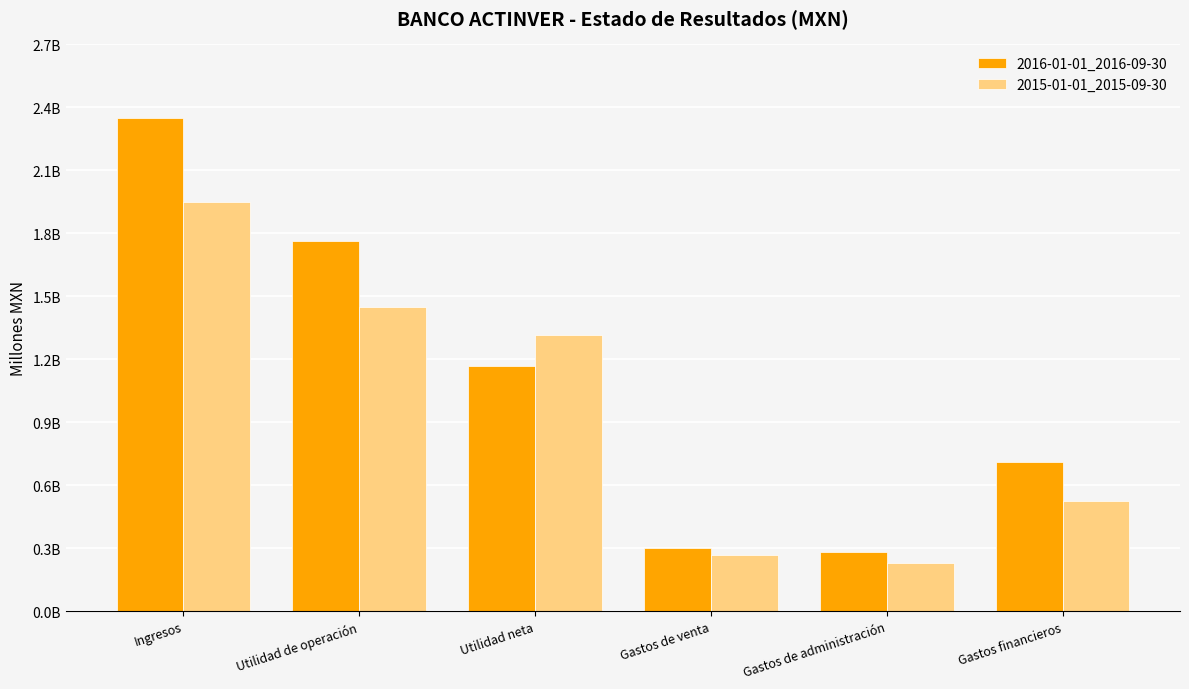

Is the value of 2016-01-01_2016-09-30 at Gastos de venta greater than the value of 2015-01-01_2015-09-30 at Gastos de administración?

Yes